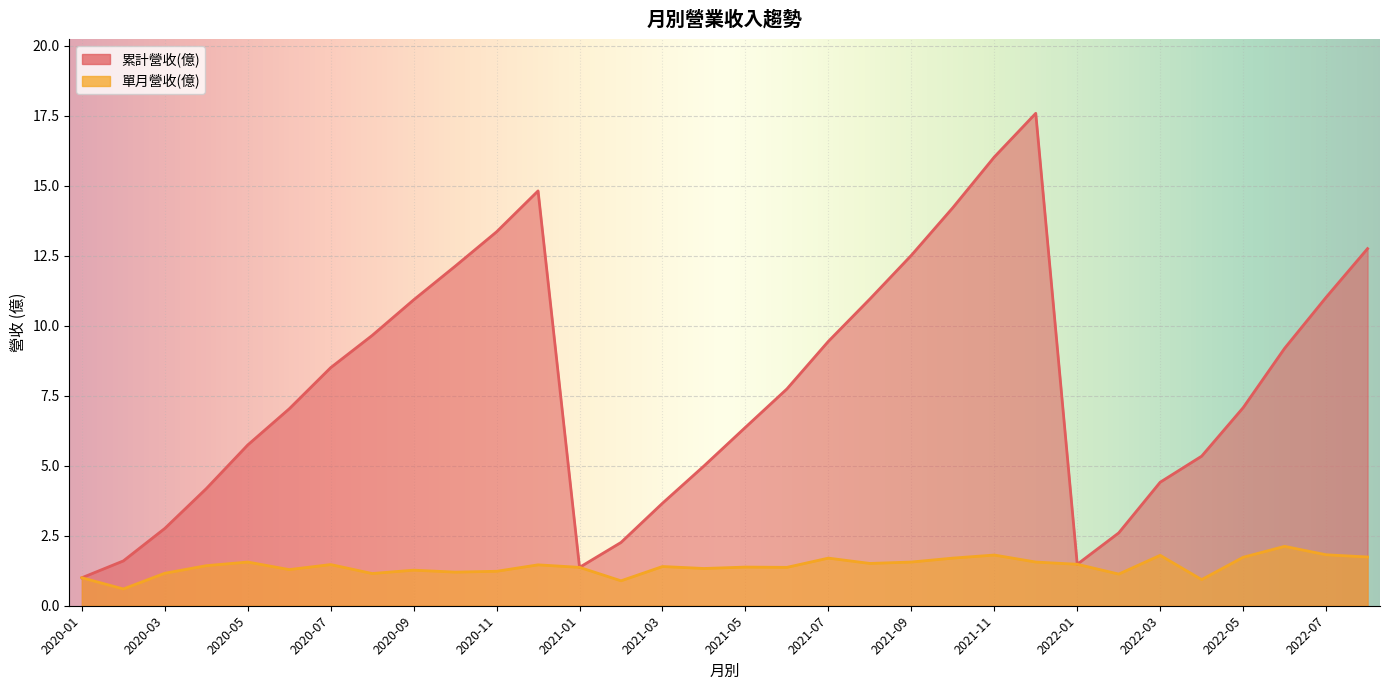

Which category has the lowest value in the 累計營收(億) series?

2020-01